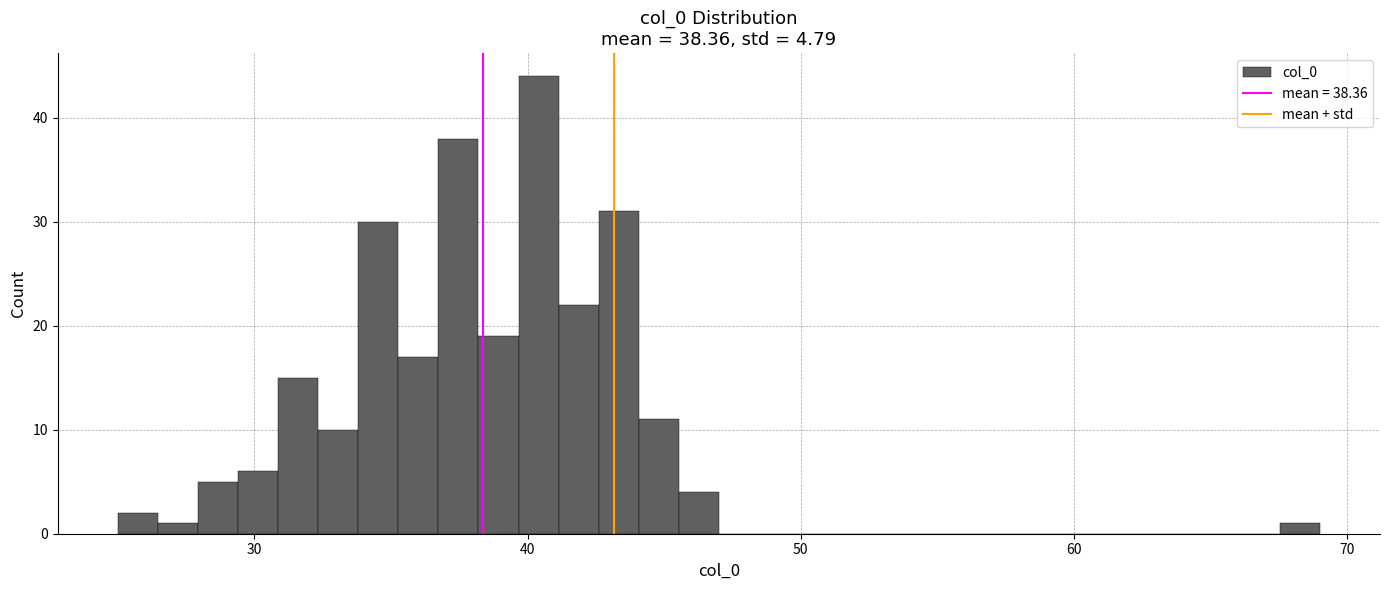

Read against the x-axis, roughly where is the centre of the tallest bar?

40